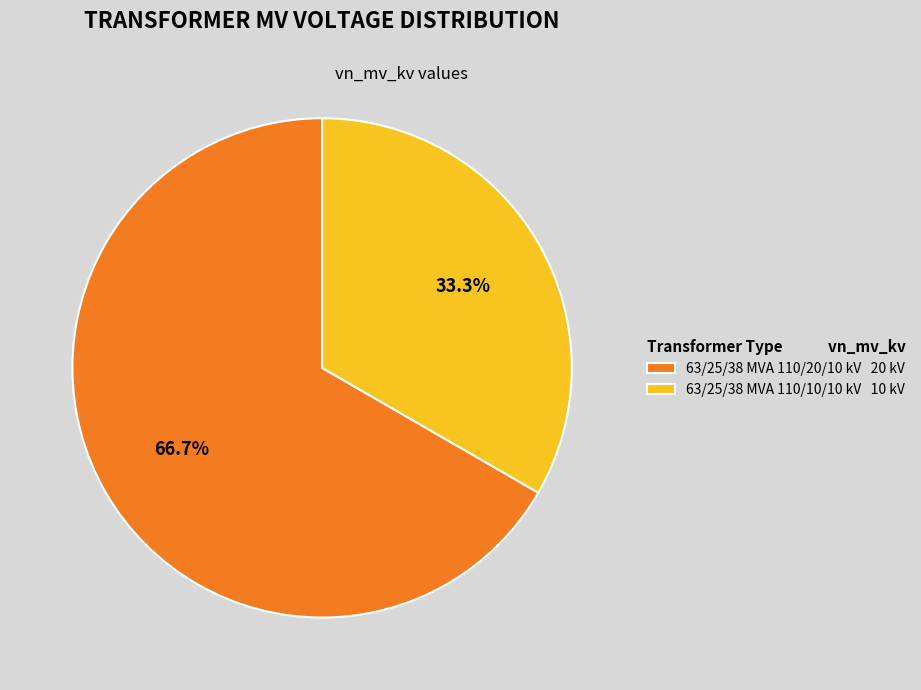

To the nearest percent, what percentage of the pie is 63/25/38 MVA 110/20/10 kV?

67%